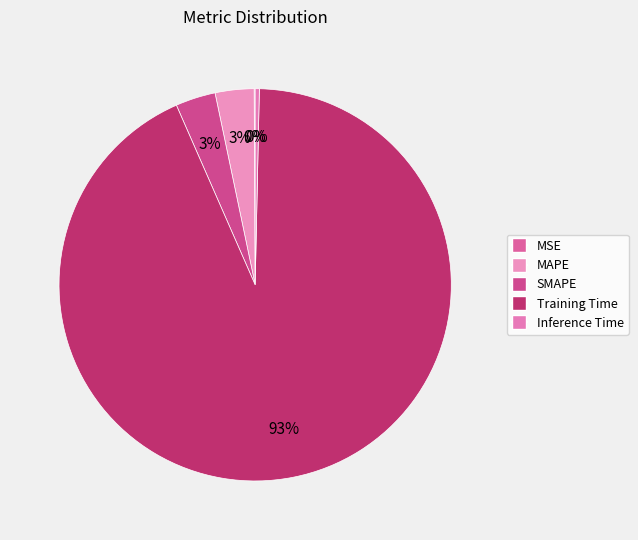

Count the number of slices in the pie.

5